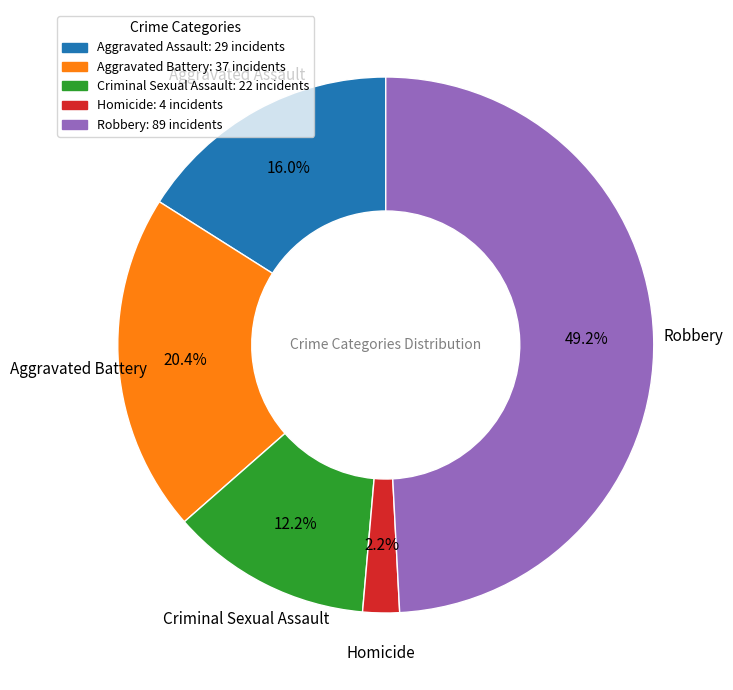

To the nearest percent, what portion does Aggravated Battery represent?

20%